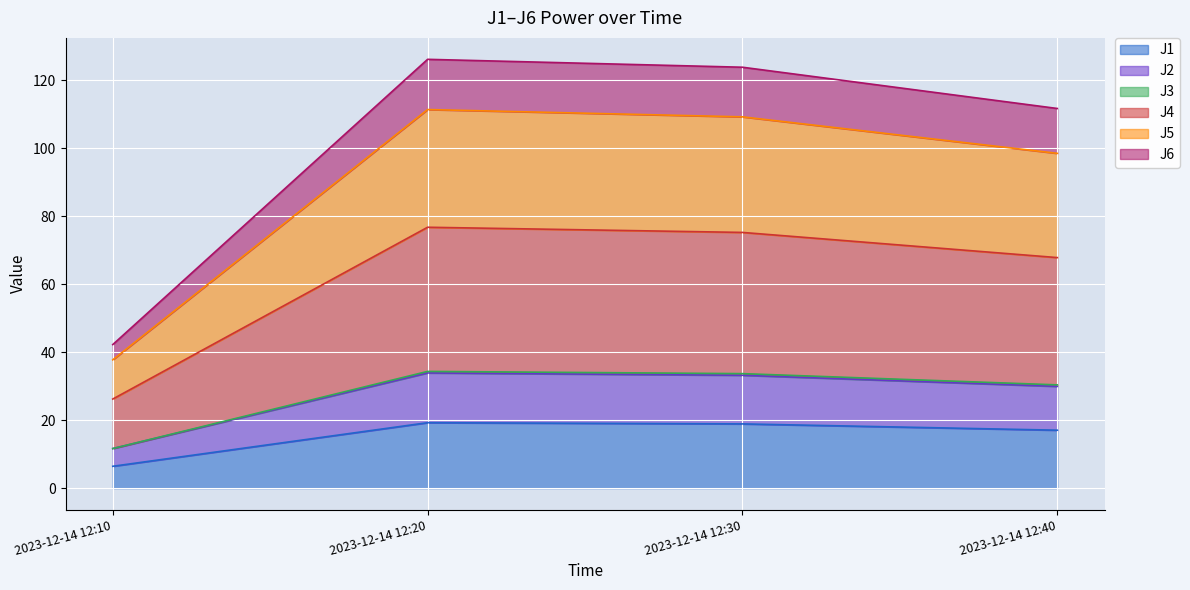

What is the total value across all series at 2023-12-14 12:10?

42.2